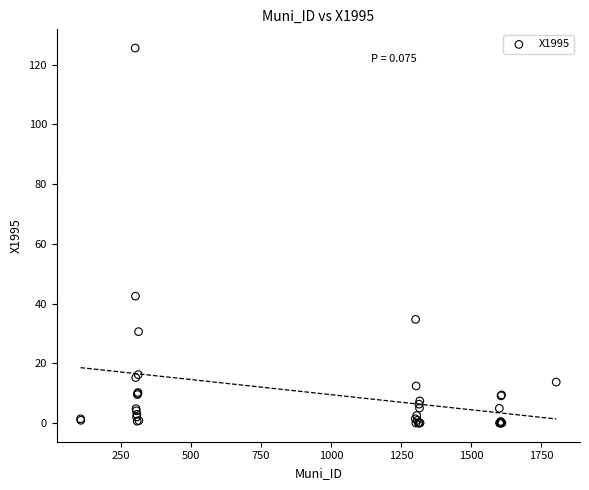

What Y value in the scatter plot is closest to 62?

42.5